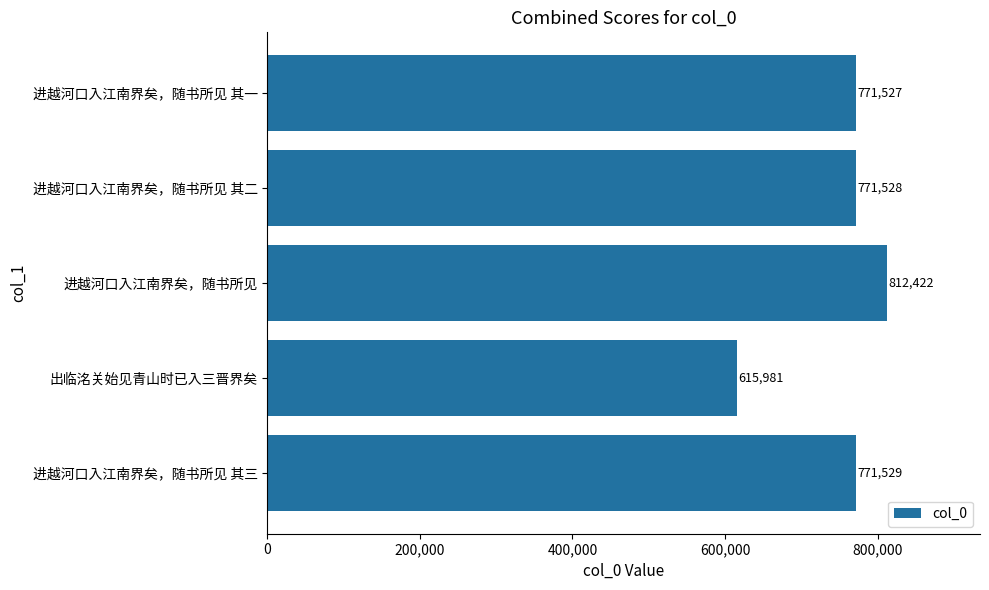

Reading bottom to top, transcribe all the data shown in this chart.

771529	615981	812422	771528	771527